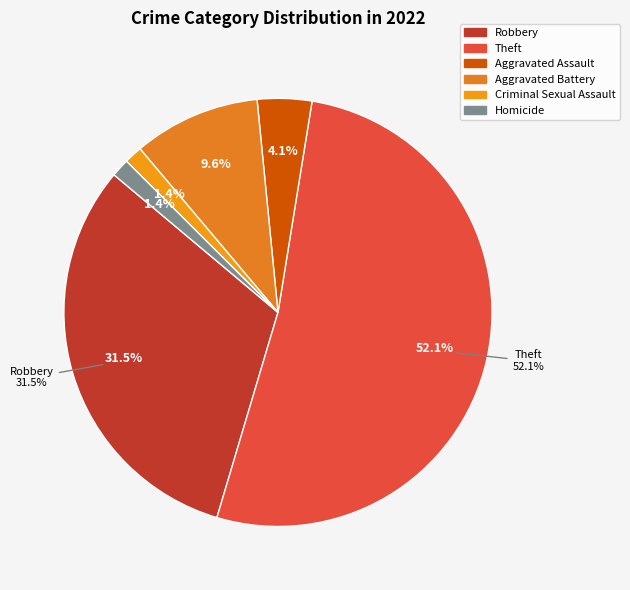

Combined, do Arson and Homicide account for over 50%?

No